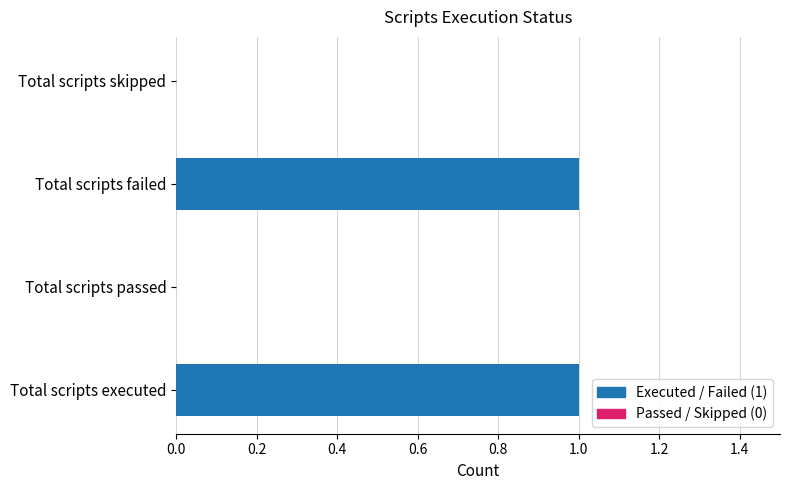

Reading right to left, list all the values displayed in this chart.

0	1	0	1